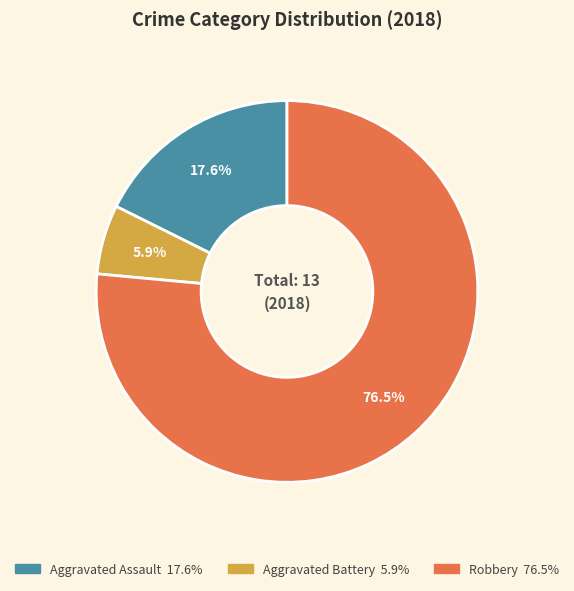

Between Robbery and Aggravated Battery, which is larger?

Robbery